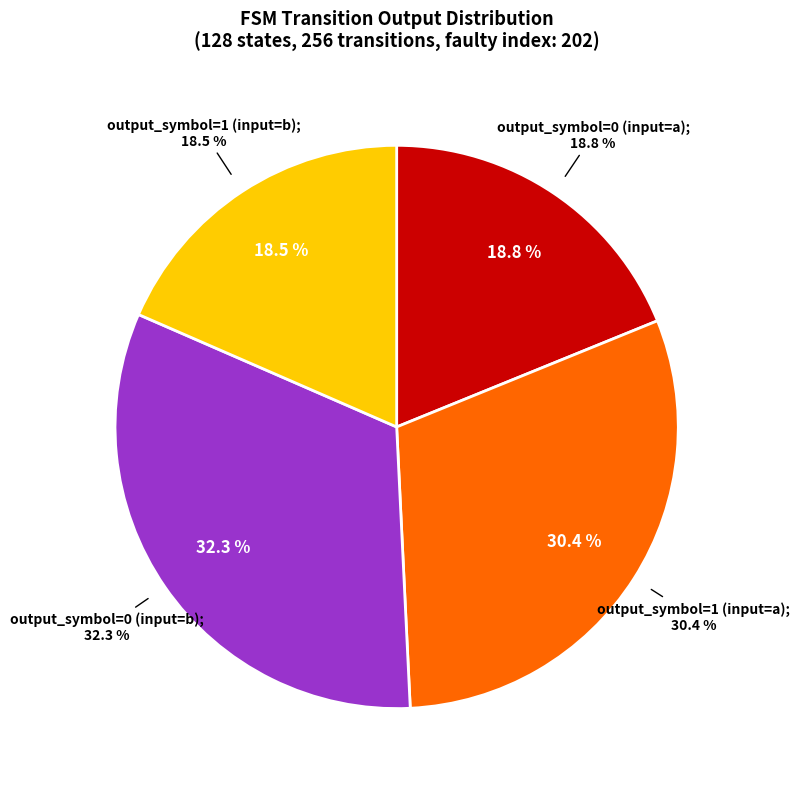

What is the total percentage of output_symbol=1 (input=b) and output_symbol=0 (input=a)?

37.3%